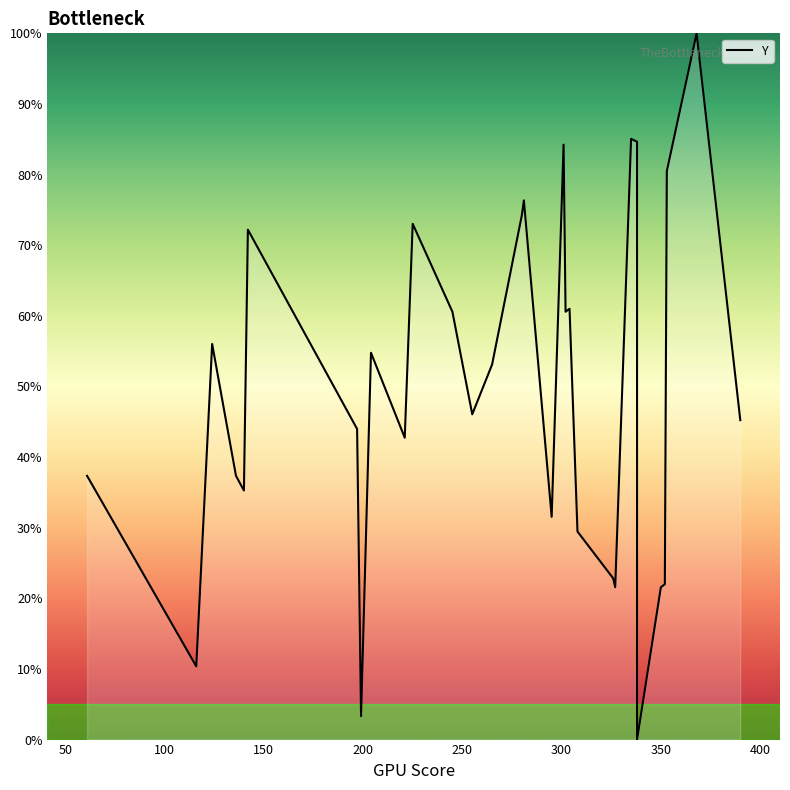

How many lines are shown in the chart?

1